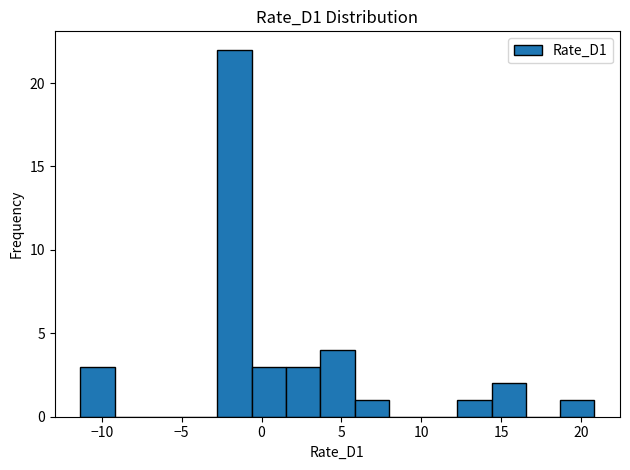

Over which range of the x-axis is the bar tallest?

-3.0 to -0.5